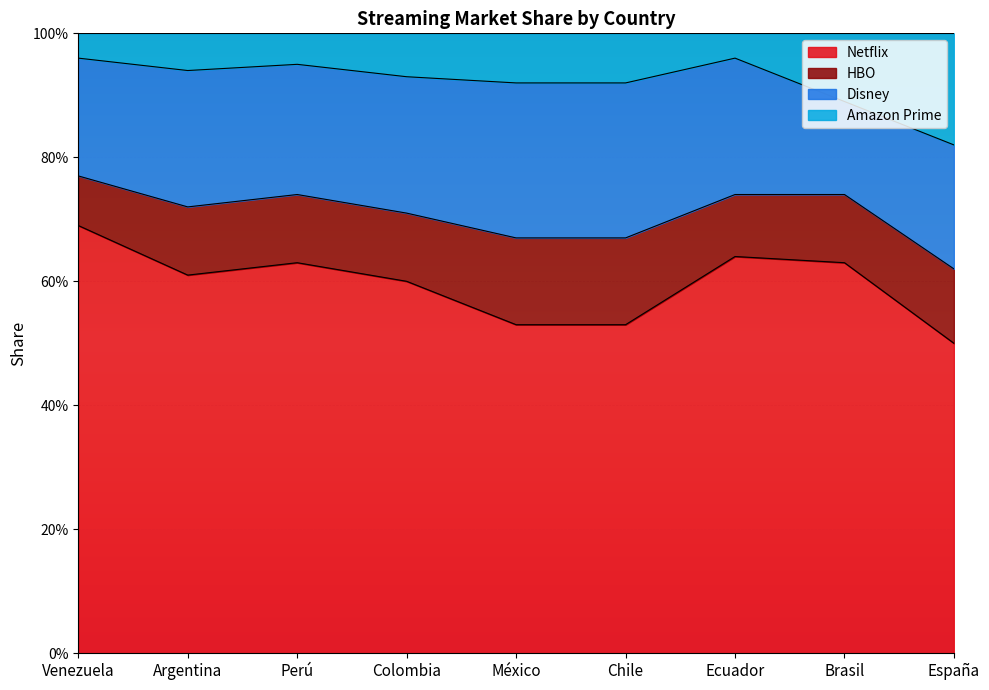

At how many categories does at least one series exceed 0?

9